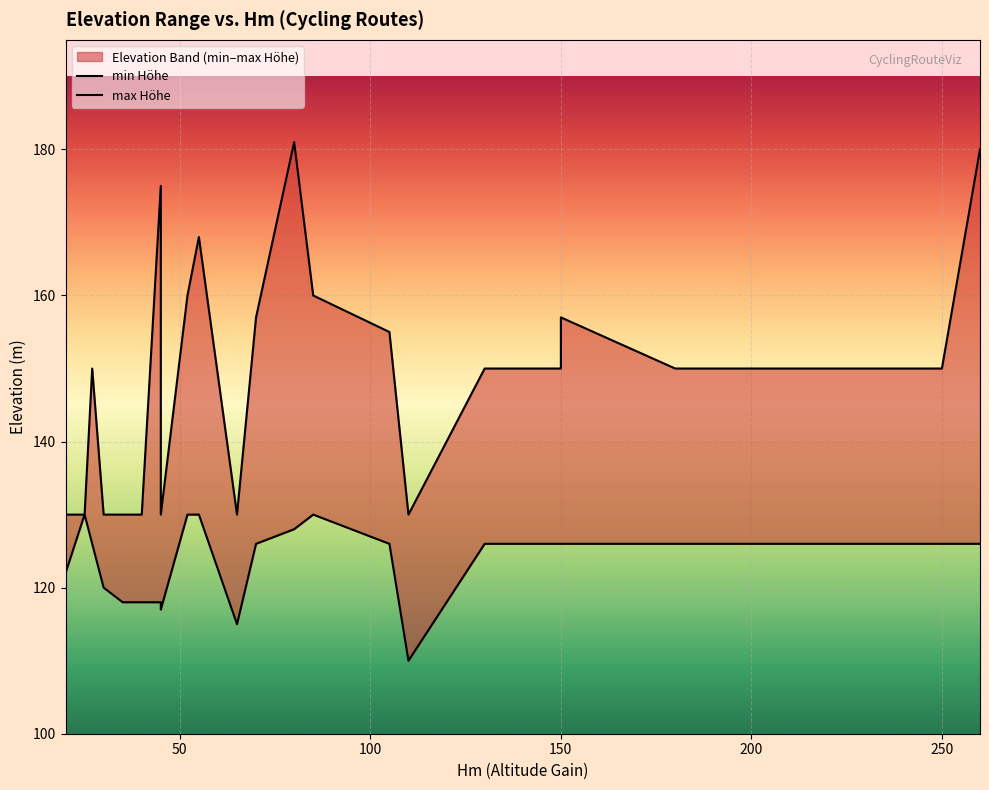

Which series has the largest total across all categories?

max Höhe